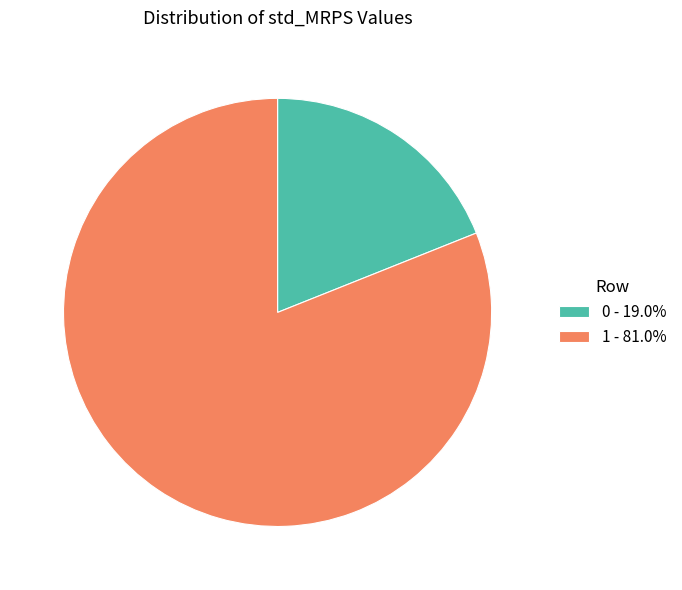

Is there a majority slice in this chart?

Yes